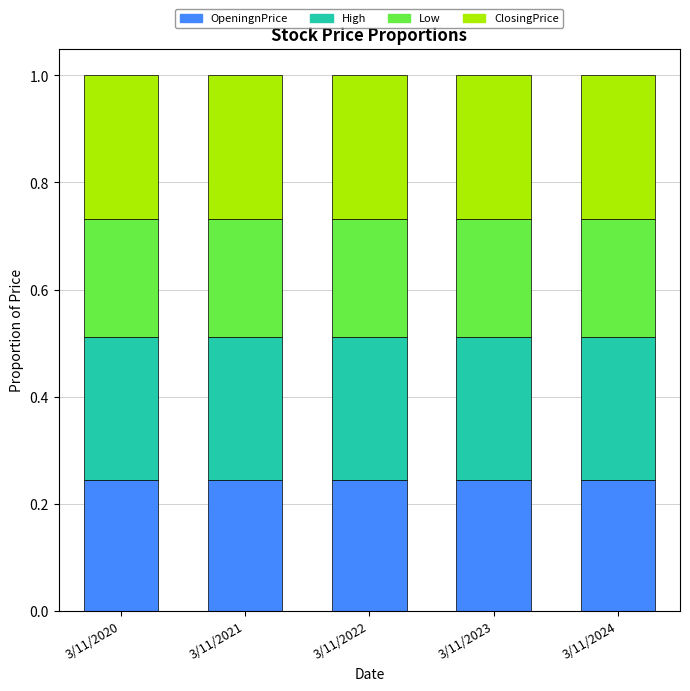

What is the sum of all OpeningnPrice values?

1.2